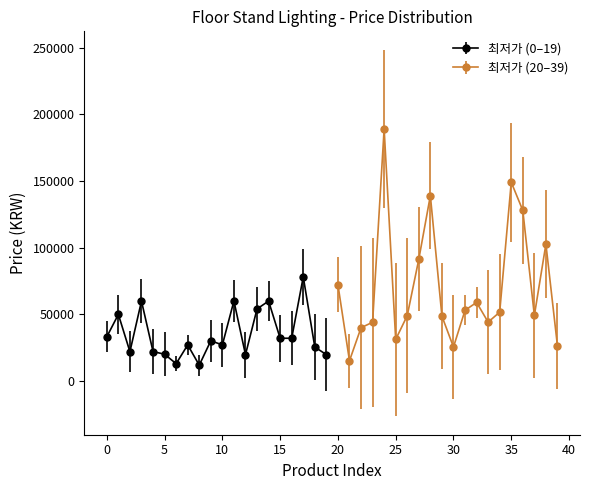

Which category has the highest value across all series?

24